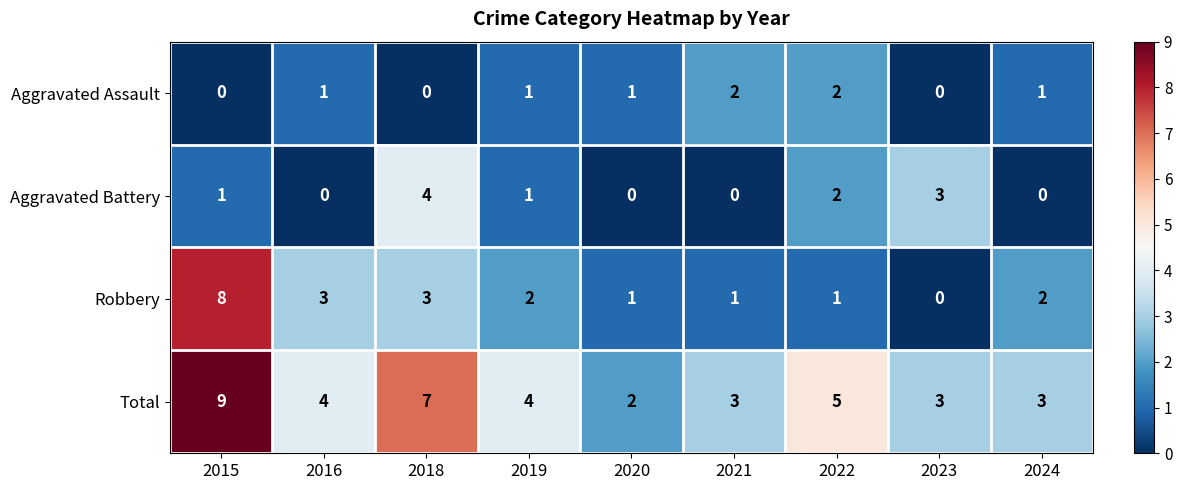

Is it true that Total equals 3 at 2024?

True